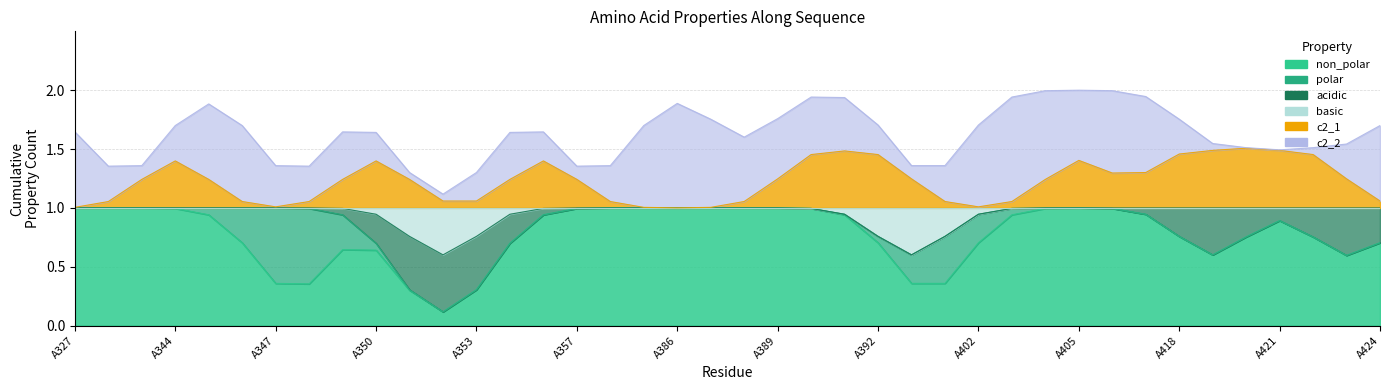

How many values in the acidic series exceed 0?

4